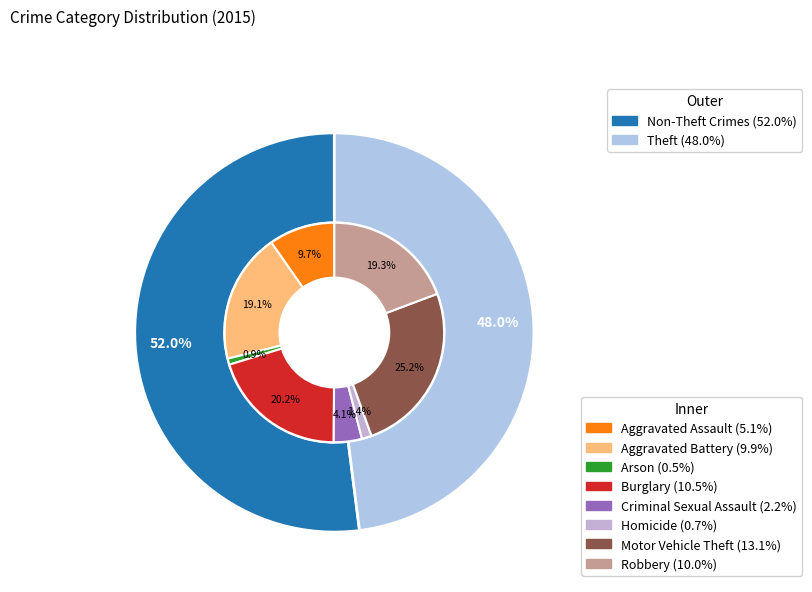

Is the sum of Arson and Motor Vehicle Theft greater than half?

No